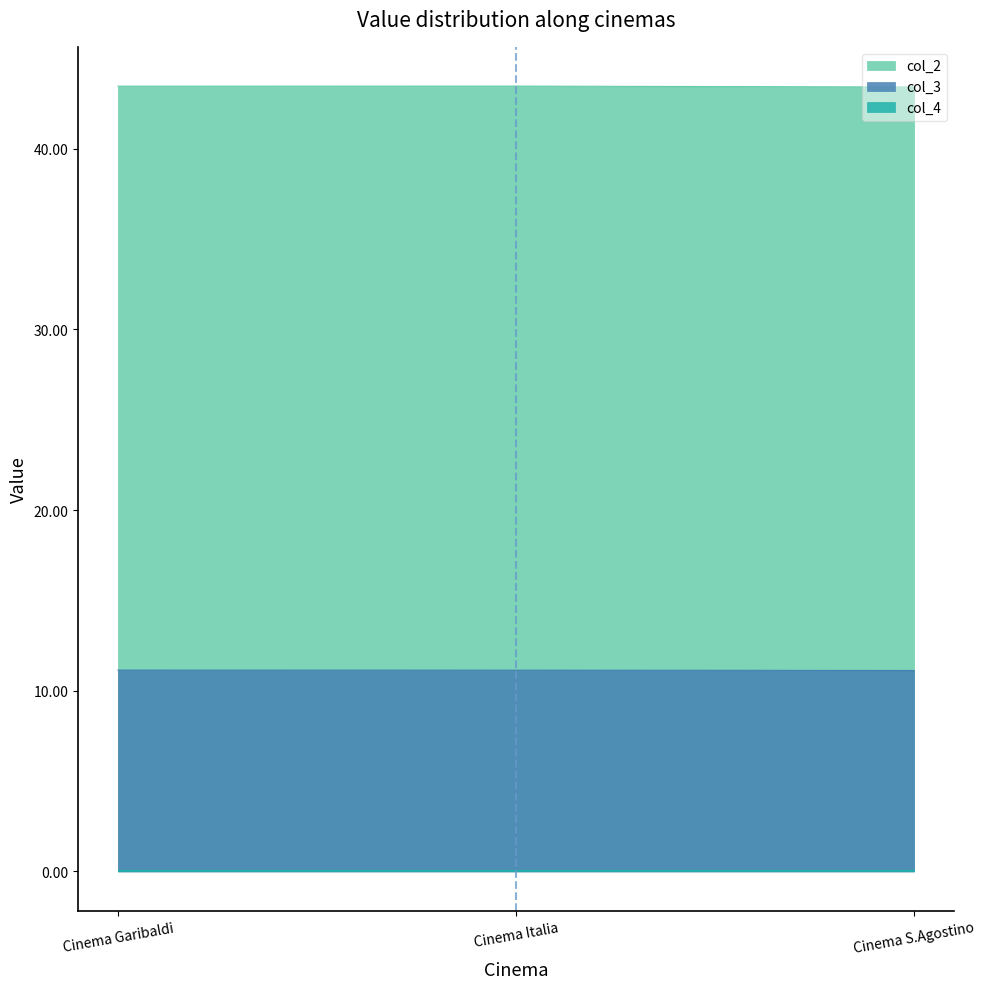

Is the value of col_3 at Cinema S.Agostino greater than the value of col_2 at Cinema Italia?

No